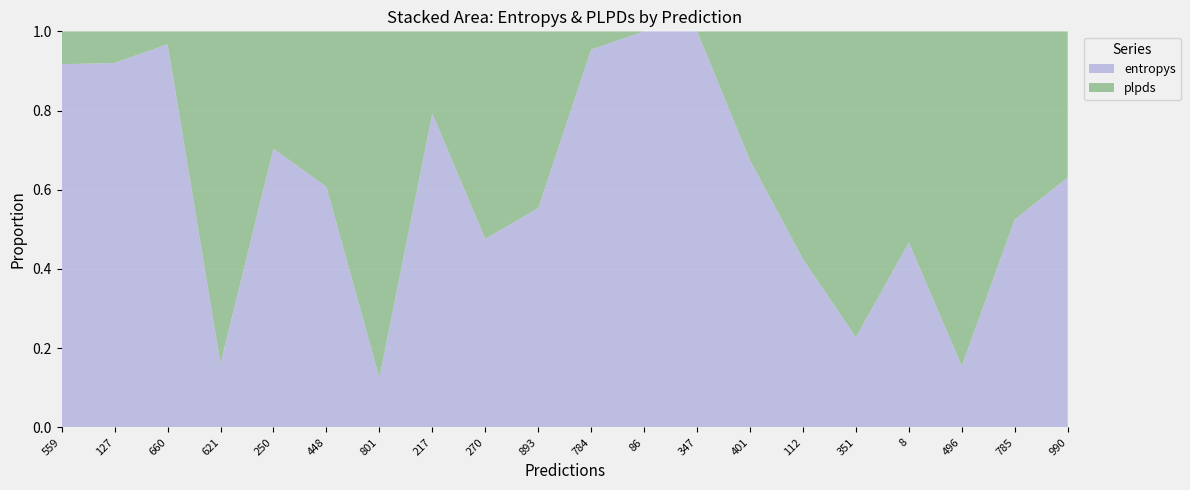

Reading left to right, what are all the values shown in this chart?

entropys: 3.4	1.8	0.9	0.2	1.2	0.0	0.1	0.1	0.2	0.0	0.9	0.3	0.5	1.2	0.7	0.0	0.2	0.1	0.9	1.0
plpds: 0.3	0.2	0.0	0.9	0.5	0.0	0.5	0.0	0.2	0.0	0.0	0.0	0.0	0.6	0.9	0.2	0.3	0.3	0.8	0.6